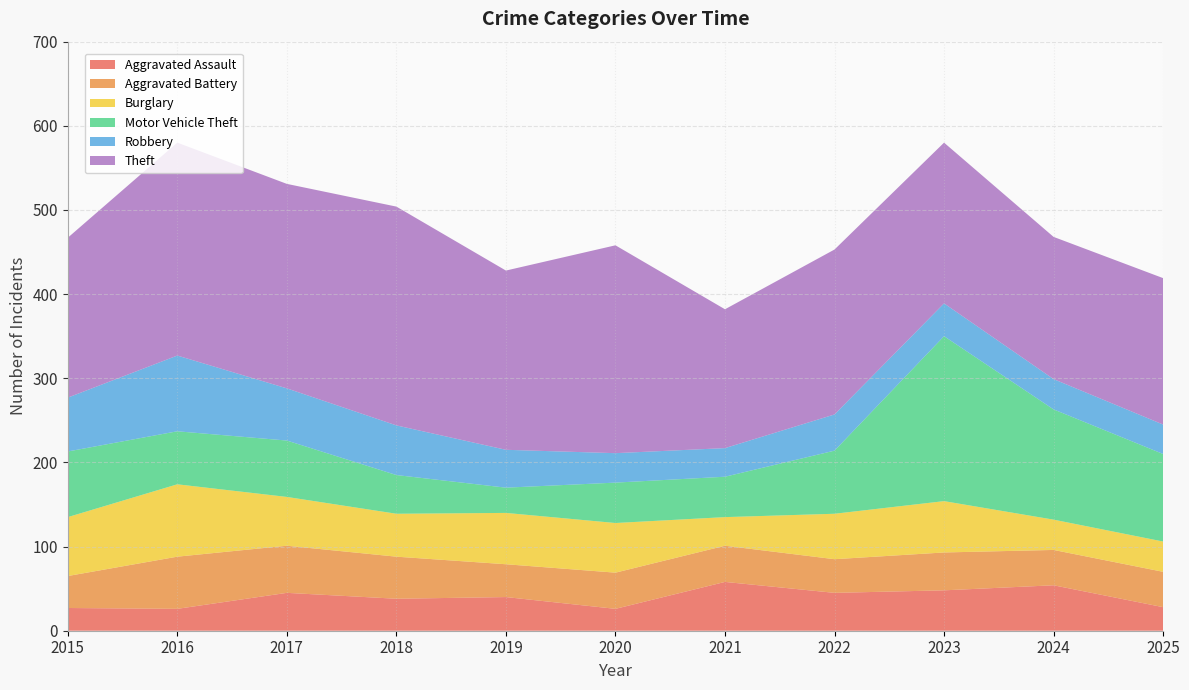

Reading left to right, what are all the values shown in this chart?

Aggravated Assault: 2015=27	2016=26	2017=45	2018=38	2019=40	2020=26	2021=58	2022=45	2023=48	2024=54	2025=28
Aggravated Battery: 2015=38	2016=62	2017=56	2018=50	2019=39	2020=43	2021=43	2022=40	2023=45	2024=42	2025=42
Burglary: 2015=70	2016=86	2017=58	2018=51	2019=61	2020=59	2021=34	2022=54	2023=61	2024=36	2025=36
Motor Vehicle Theft: 2015=78	2016=63	2017=67	2018=46	2019=30	2020=48	2021=48	2022=75	2023=196	2024=131	2025=104
Robbery: 2015=64	2016=90	2017=62	2018=59	2019=45	2020=35	2021=34	2022=43	2023=39	2024=36	2025=35
Theft: 2015=190	2016=253	2017=243	2018=260	2019=213	2020=247	2021=165	2022=196	2023=191	2024=169	2025=174